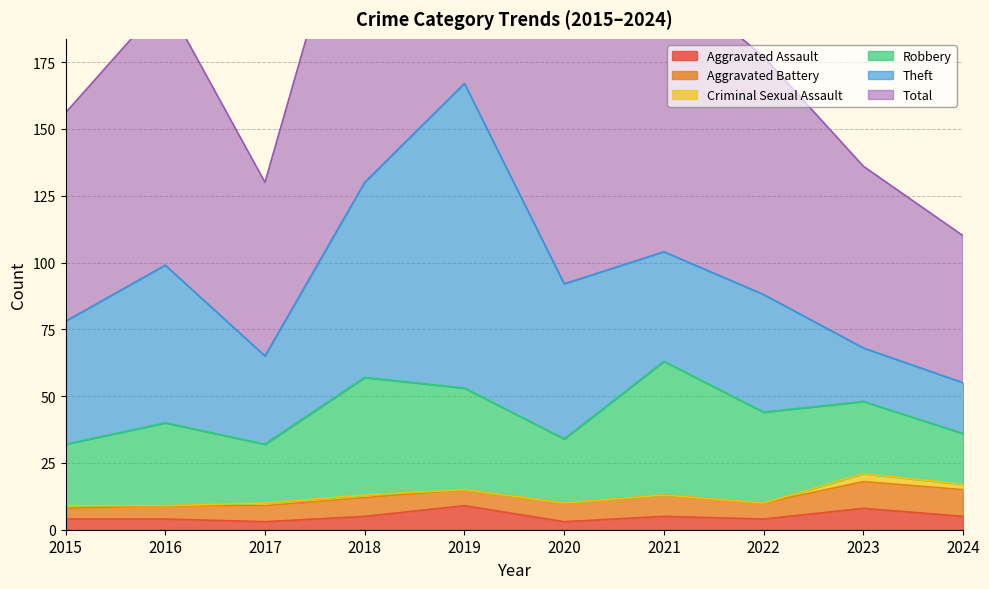

The value of Theft at 2017 is 58. True or false?

False